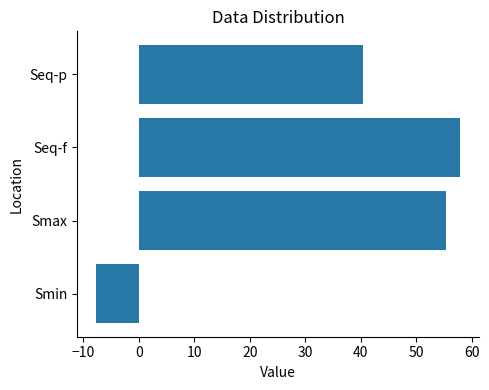

At which category does the chart reach its minimum across all series?

Smin